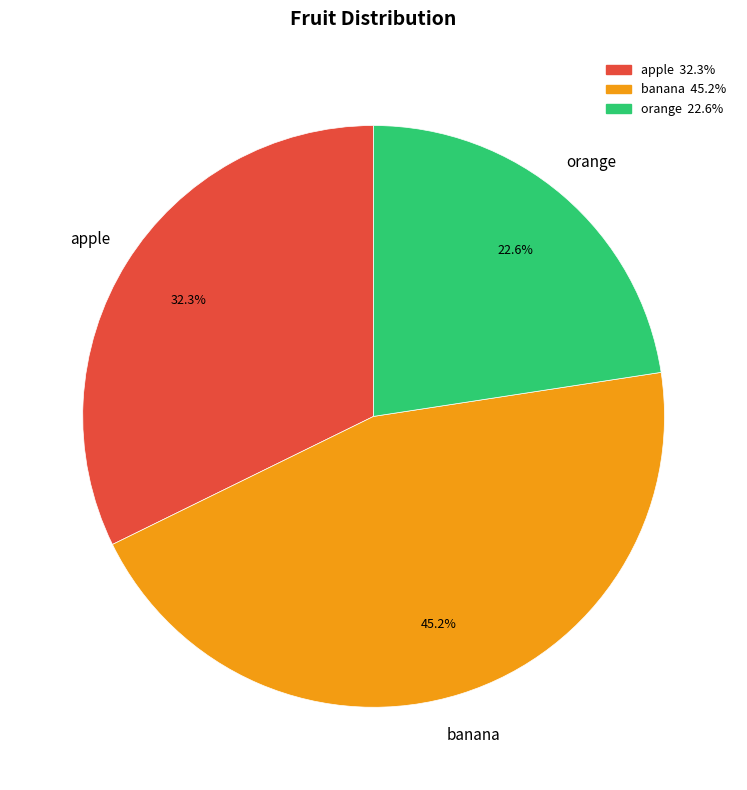

Rank the categories by value from lowest to highest.

orange, apple, banana